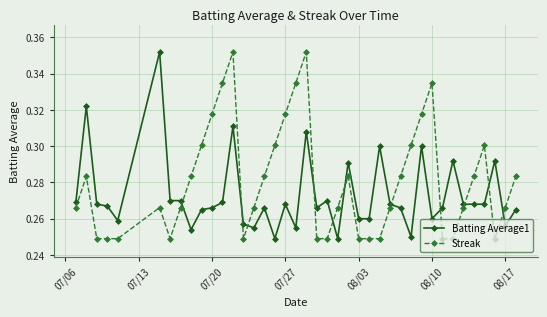

List the series in order of their overall mean, lowest first.

Batting Average1, Streak